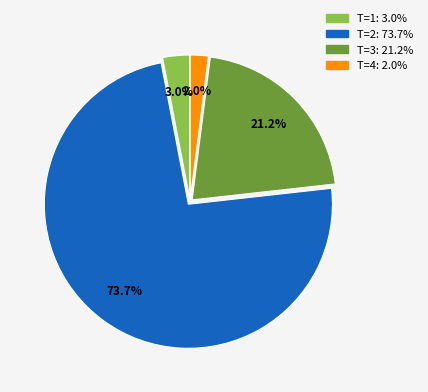

Does any single category account for the majority?

Yes